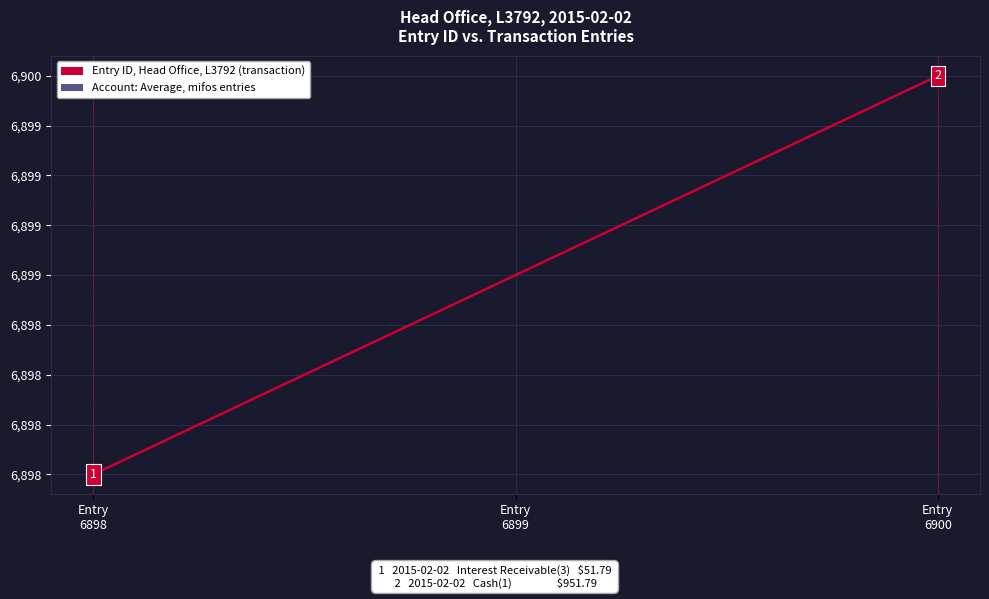

At which category does the chart reach its minimum across all series?

Entry
6898